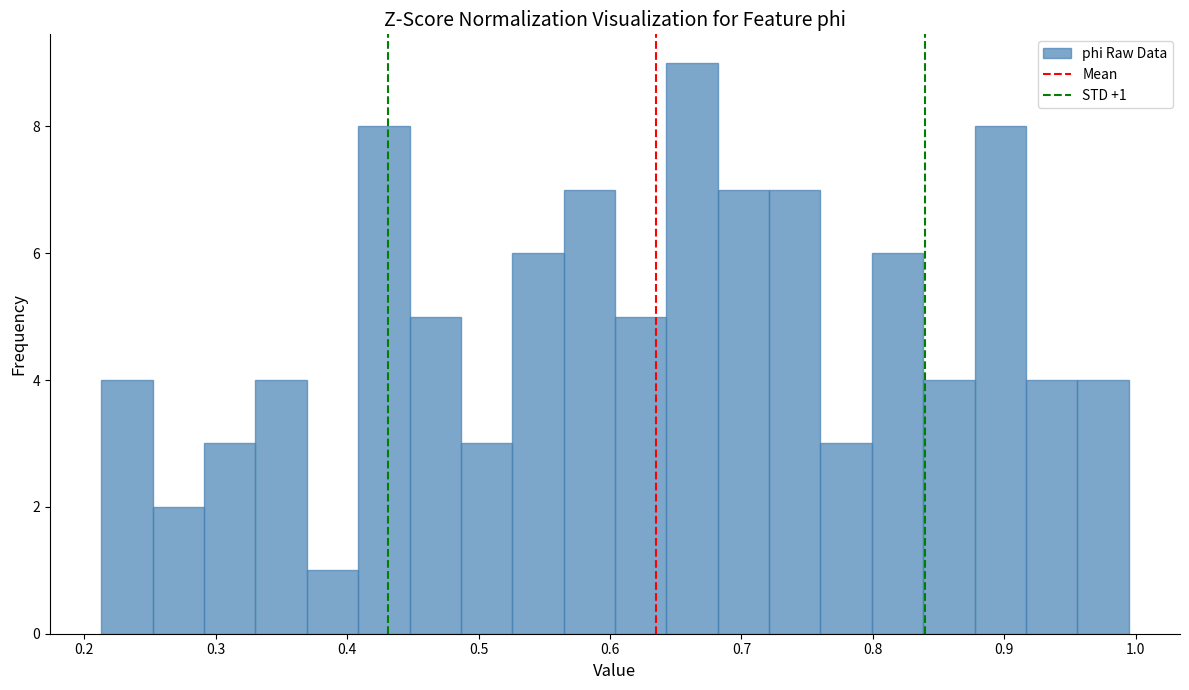

Around what value on the x-axis is the tallest bar? Give the approximate position of its centre, as read against the axis.

0.66